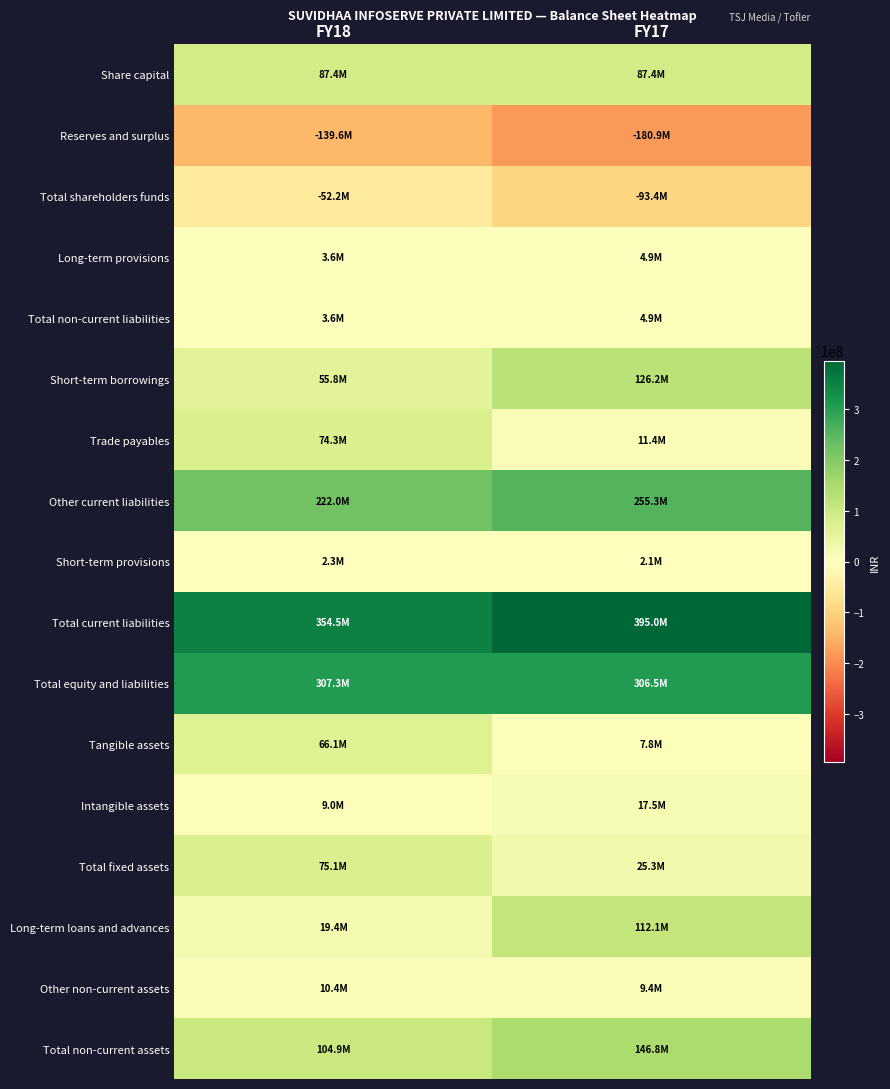

At FY17, list the series in order from largest to smallest.

Total current liabilities, Total equity and liabilities, Other current liabilities, Total non-current assets, Short-term borrowings, Long-term loans and advances, Share capital, Total fixed assets, Intangible assets, Trade payables, Other non-current assets, Tangible assets, Long-term provisions, Total non-current liabilities, Short-term provisions, Total shareholders funds, Reserves and surplus